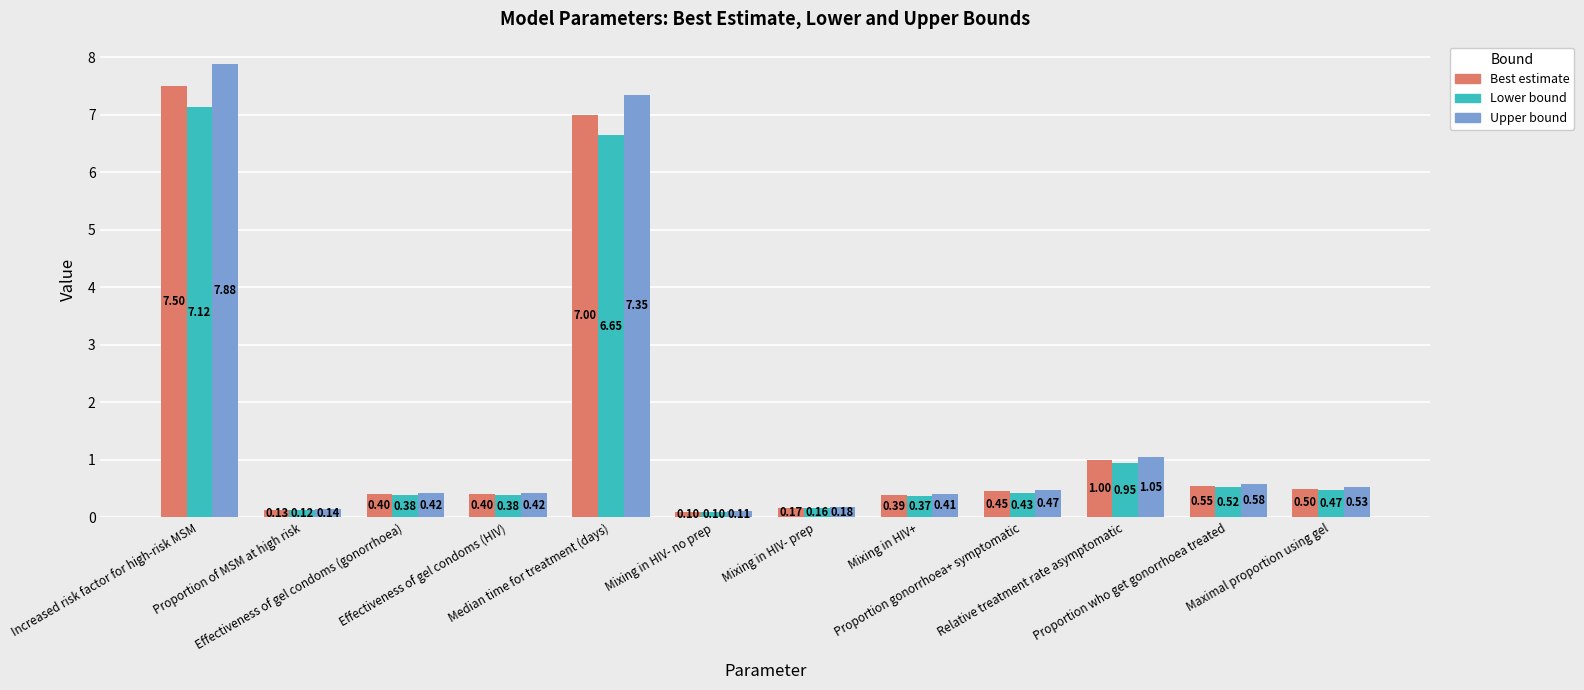

Which series has the widest spread of values?

Upper bound